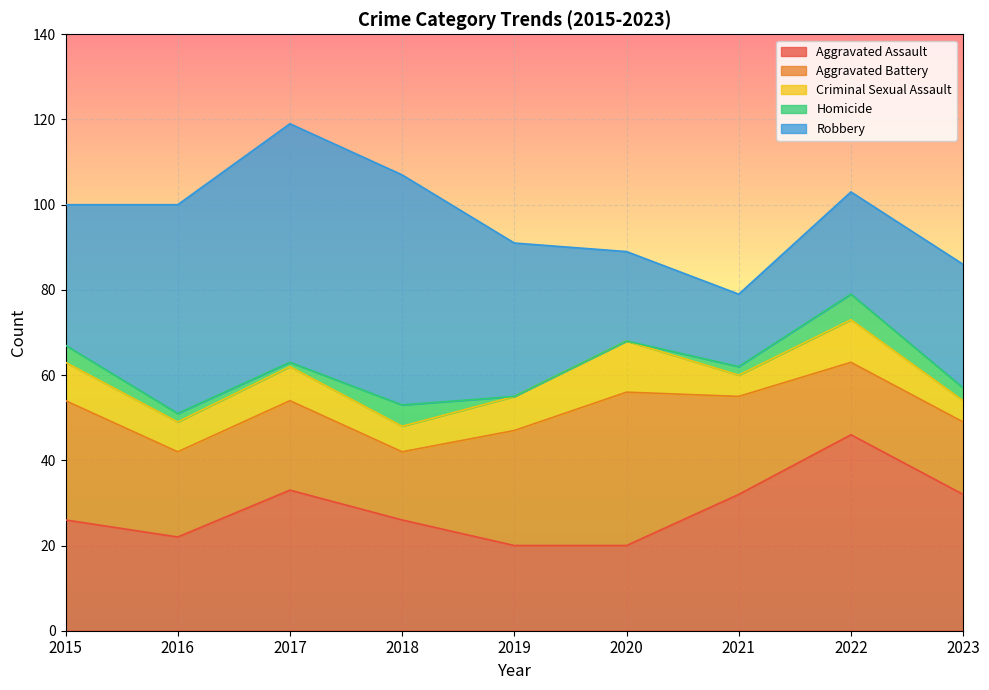

How many values in the Aggravated Battery series are below 21?

4